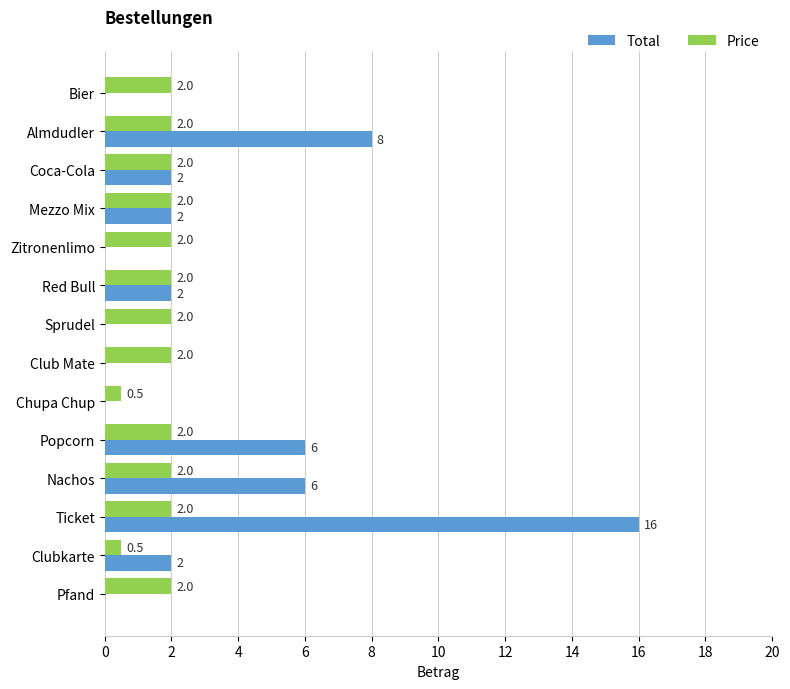

What is the sum of all Total values?

44.0